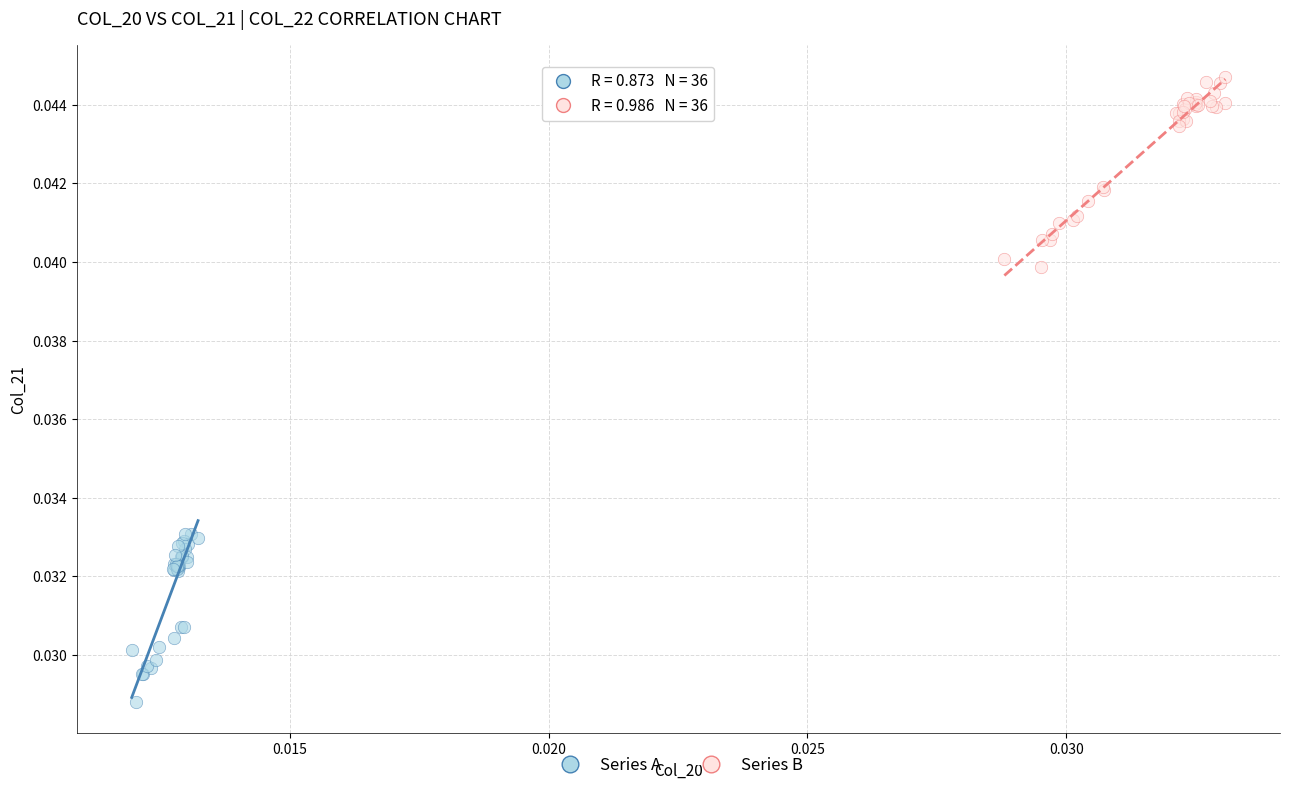

Which series has the widest spread of Y values?

Series B